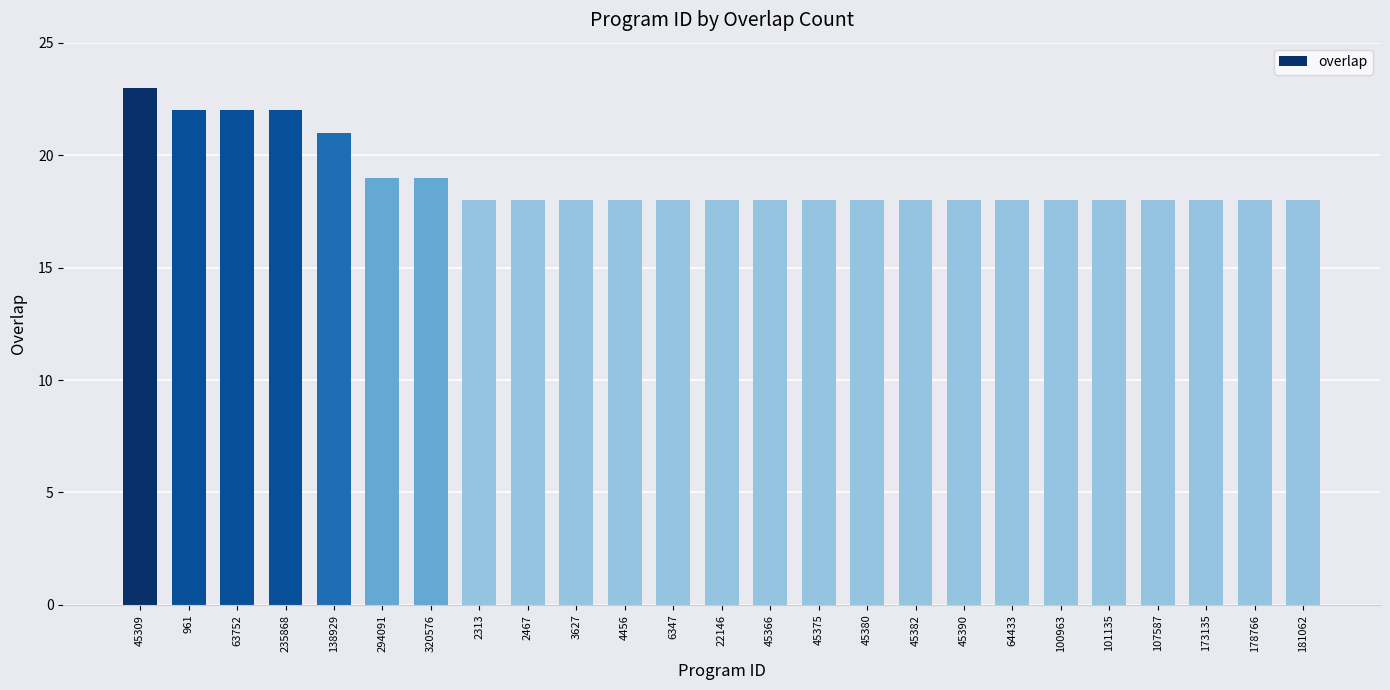

Which category has the highest value across all series?

45309